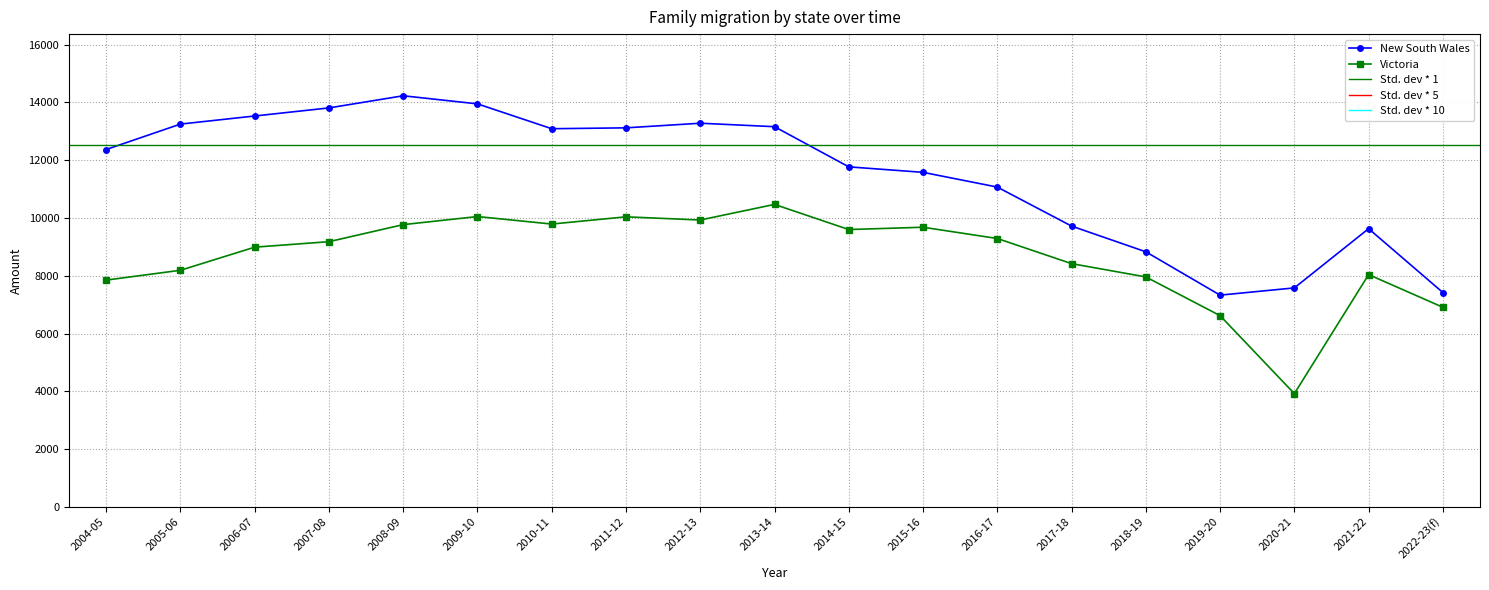

True or false: Victoria and New South Wales intersect in this chart.

False